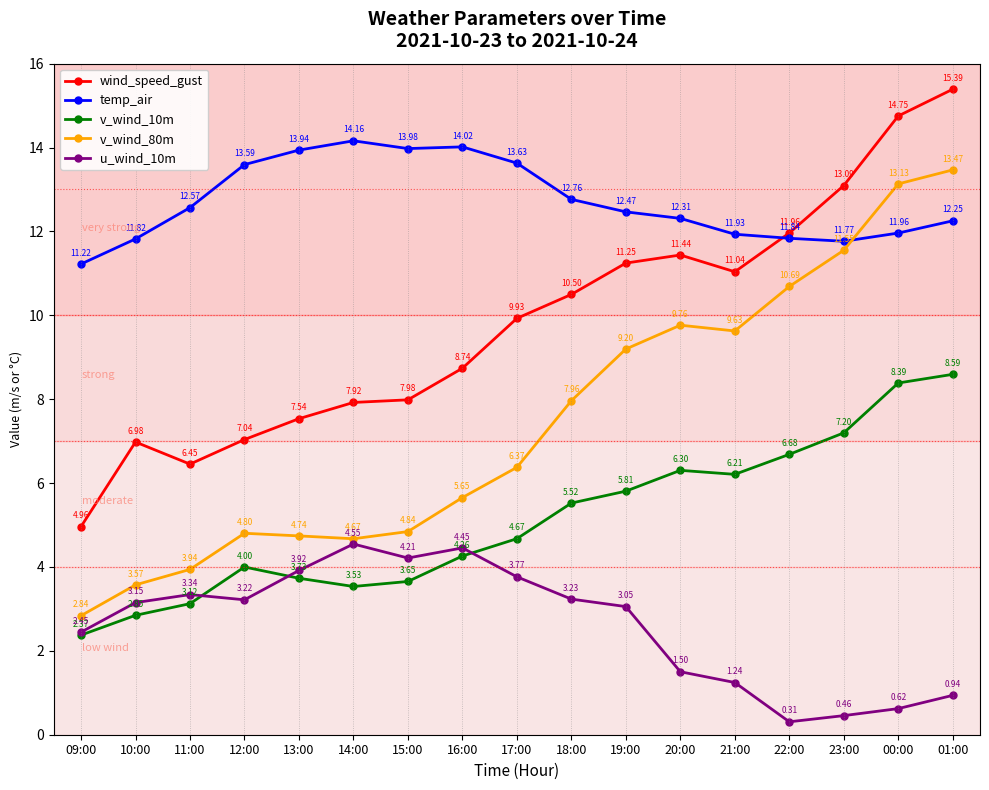

Rank the categories by v_wind_10m value from lowest to highest.

09:00, 10:00, 11:00, 14:00, 15:00, 13:00, 12:00, 16:00, 17:00, 18:00, 19:00, 21:00, 20:00, 22:00, 23:00, 00:00, 01:00